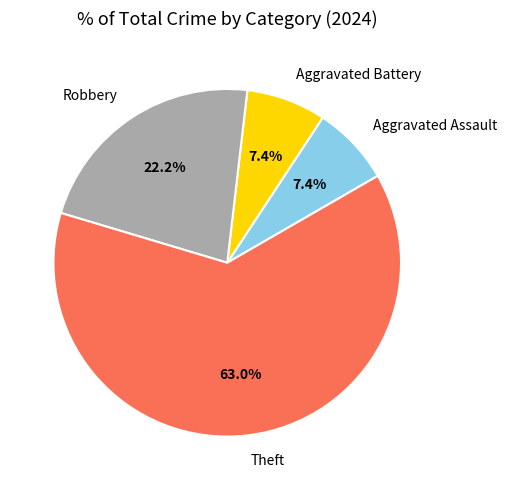

Does any single category account for the majority?

Yes